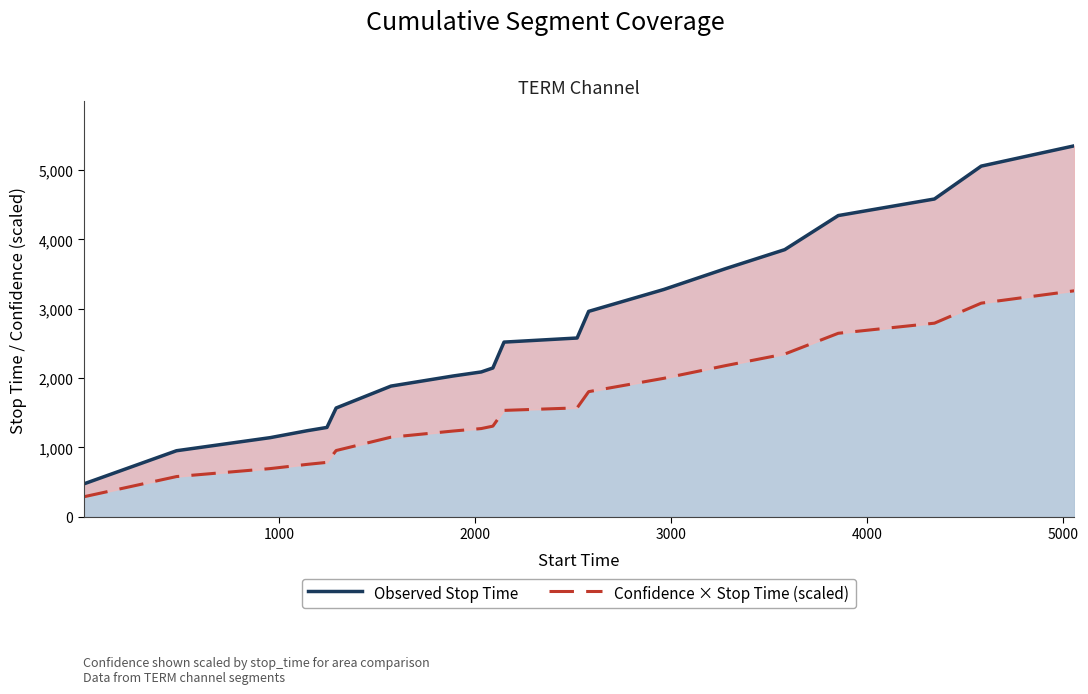

The value of Observed Stop Time at 16 is 5880.4. True or false?

False